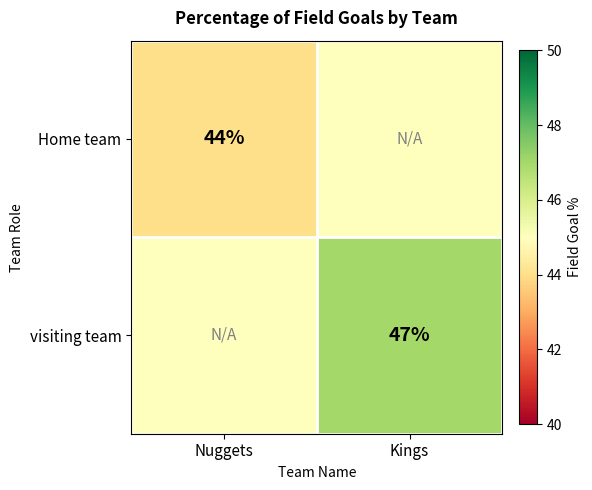

Is it true that Home team equals 44 at Nuggets?

True